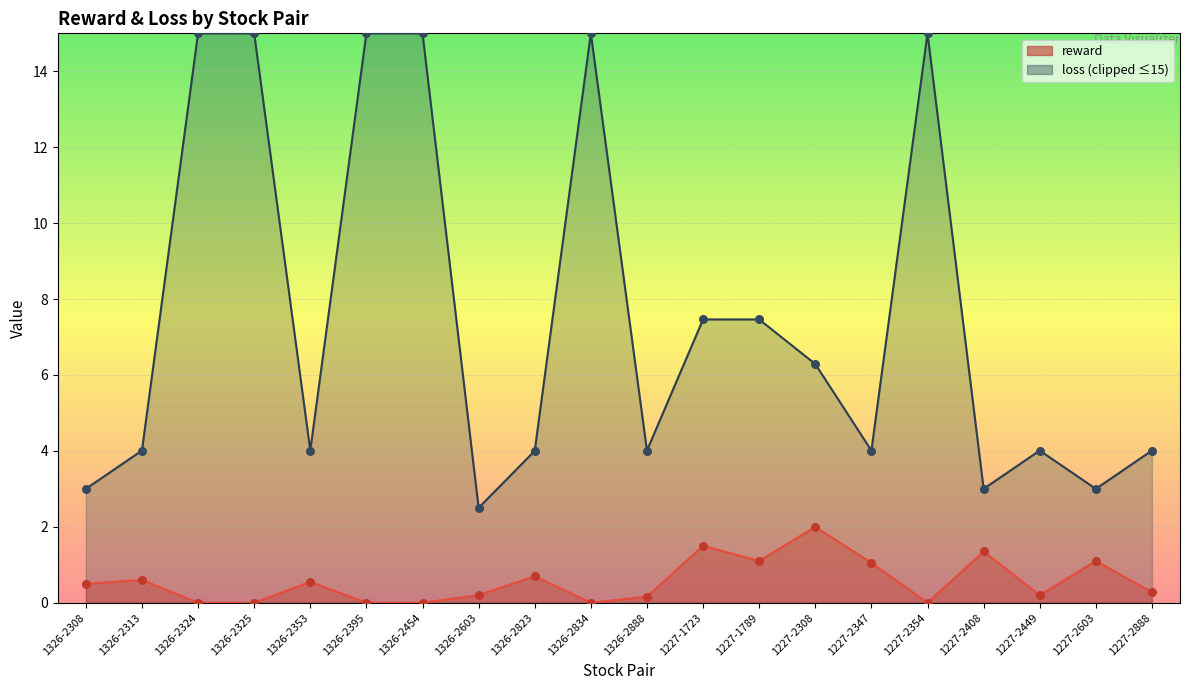

Between 1326-2834 and 1326-2603, which is larger?

1326-2603